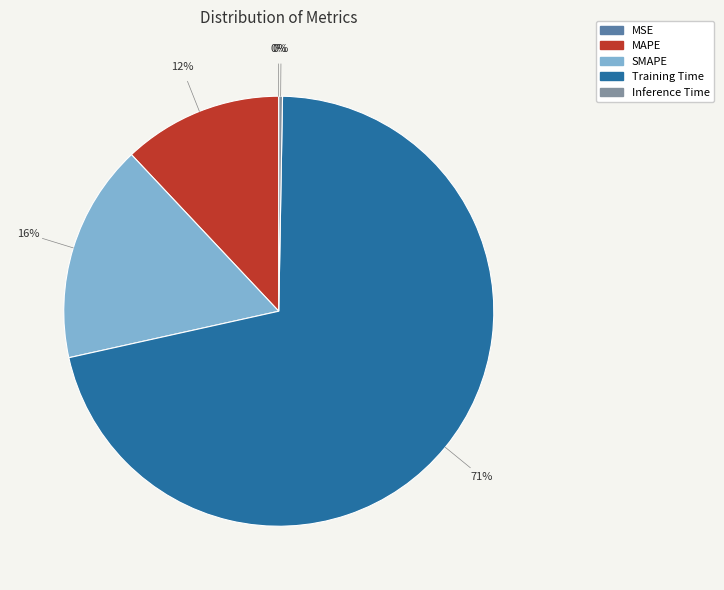

To the nearest percent, what portion does SMAPE represent?

16%